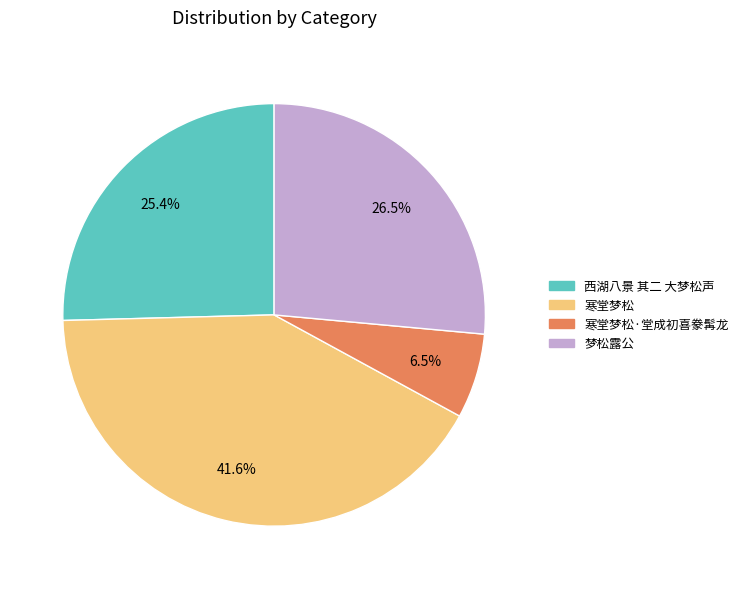

Does any single category account for the majority?

No